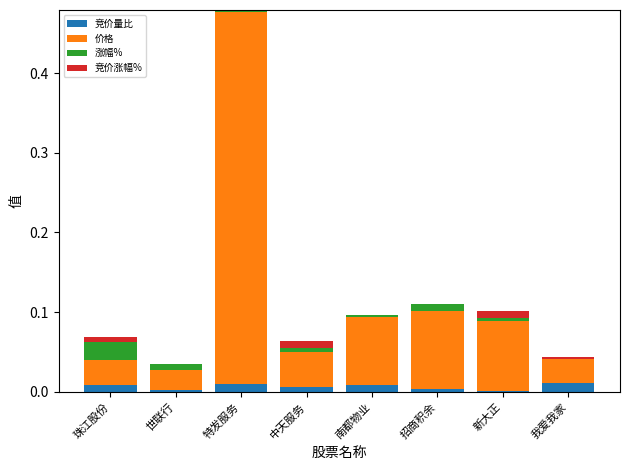

The value of 竞价量比 at 新大正 is 0.0. True or false?

True